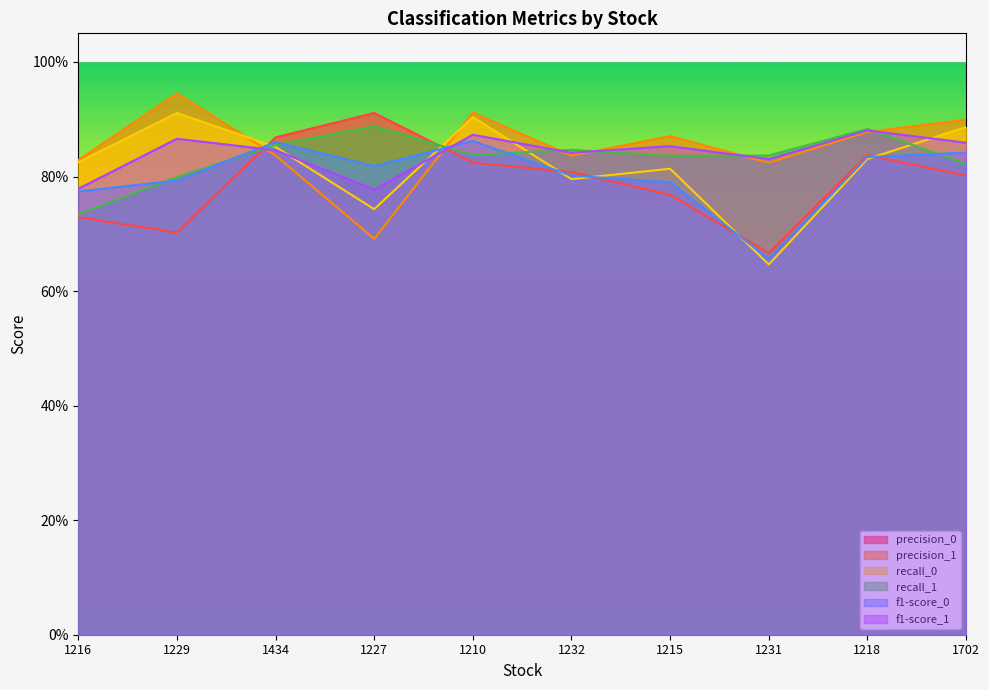

Does the chart display data point markers on the line(s)?

No